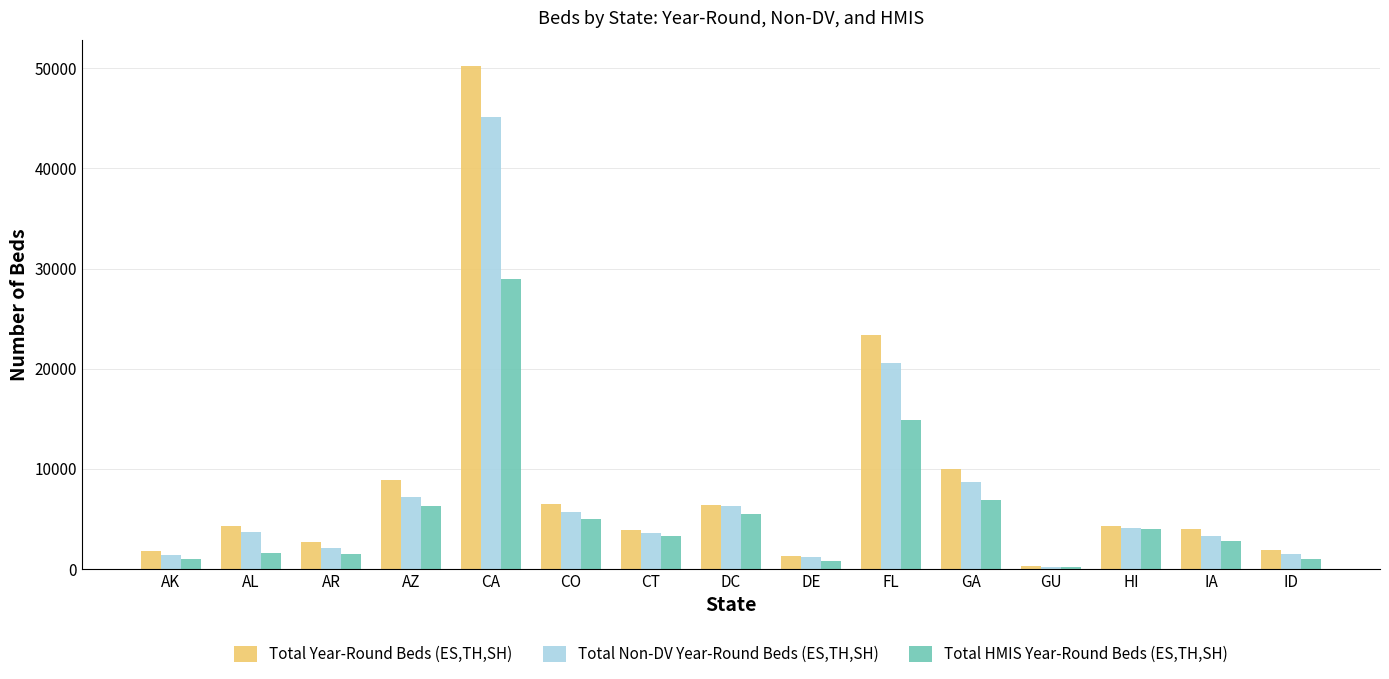

Is the value of Total HMIS Year-Round Beds (ES,TH,SH) at ID greater than the value of Total Non-DV Year-Round Beds (ES,TH,SH) at CA?

No